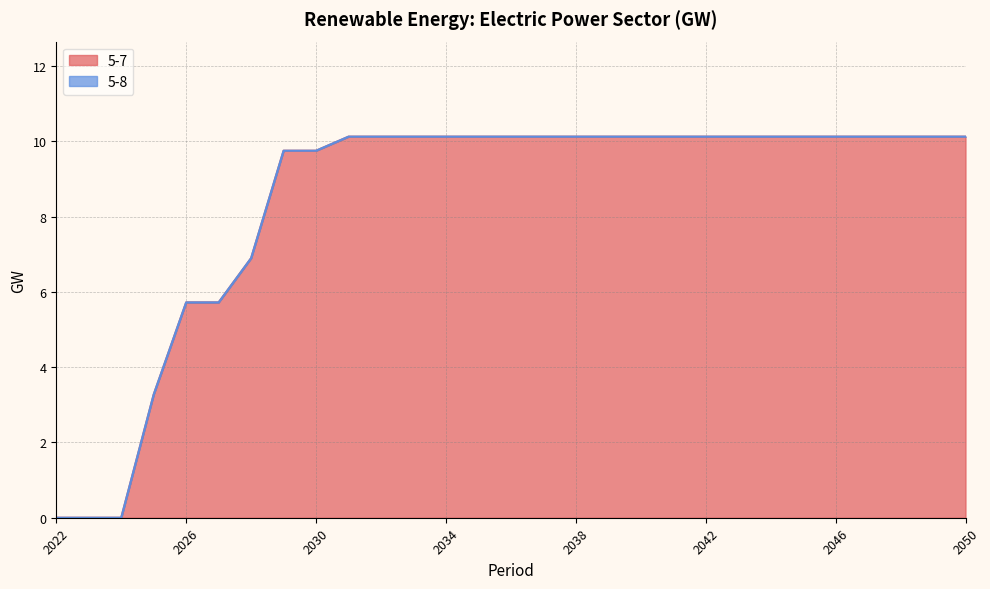

List the labels in order of value, largest first.

2031, 2032, 2033, 2034, 2035, 2036, 2037, 2038, 2039, 2040, 2041, 2042, 2043, 2044, 2045, 2046, 2047, 2048, 2049, 2050, 2029, 2030, 2028, 2026, 2027, 2025, 2022, 2023, 2024